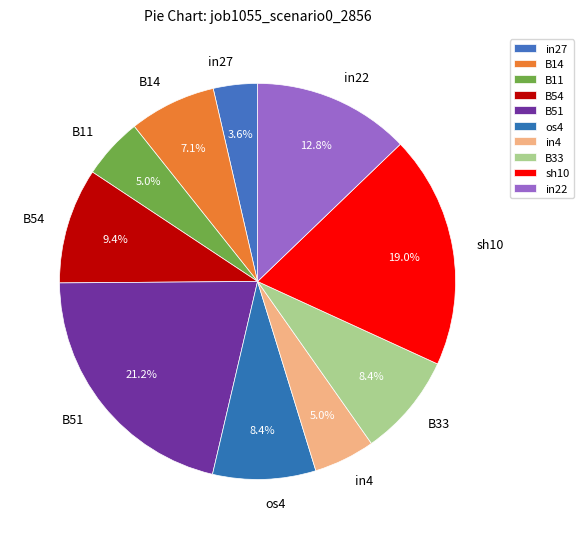

How many segments does this pie chart have?

10